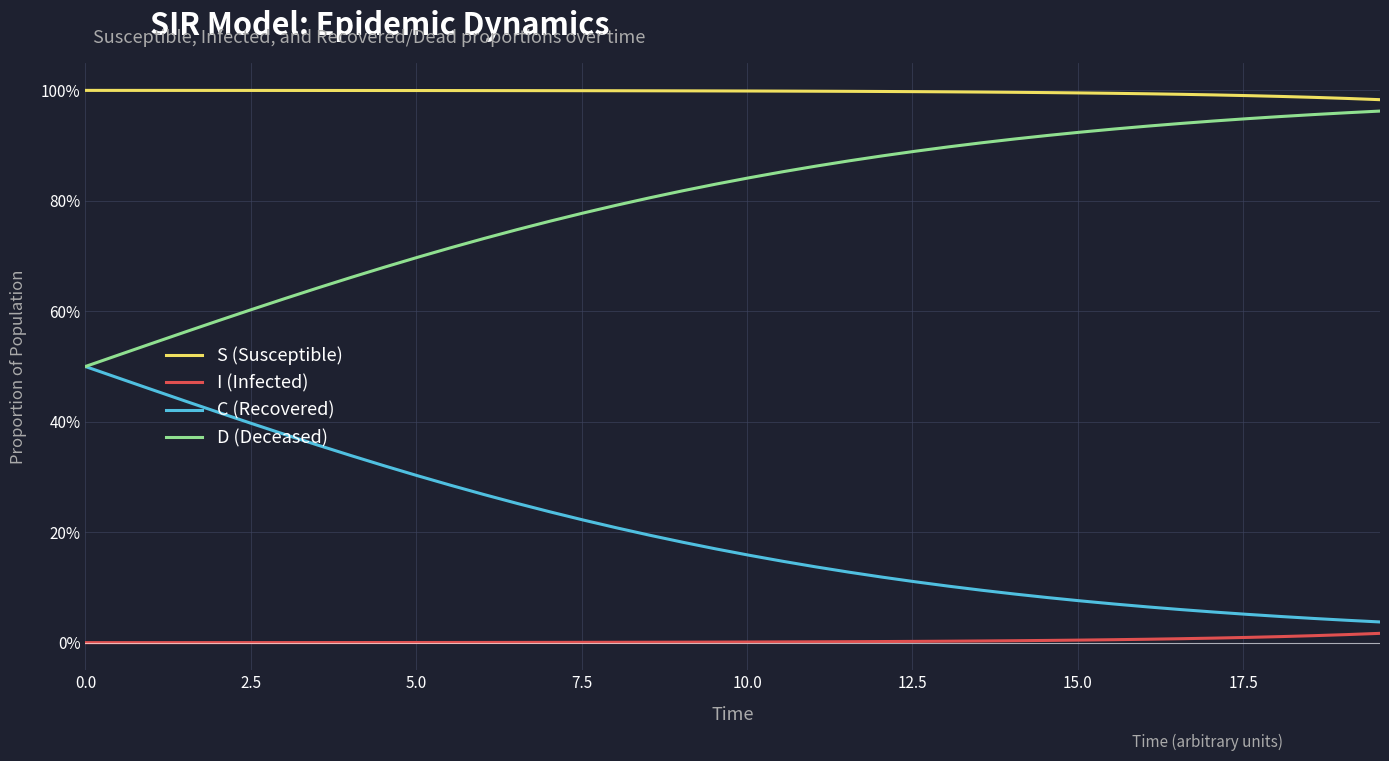

Does the chart display data point markers on the line(s)?

No